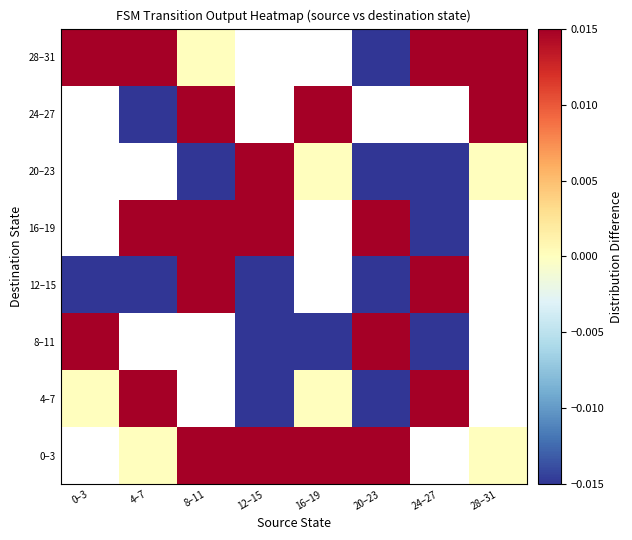

Rank the series by their maximum value, from highest to lowest.

0–3, 4–7, 8–11, 12–15, 16–19, 20–23, 24–27, 28–31